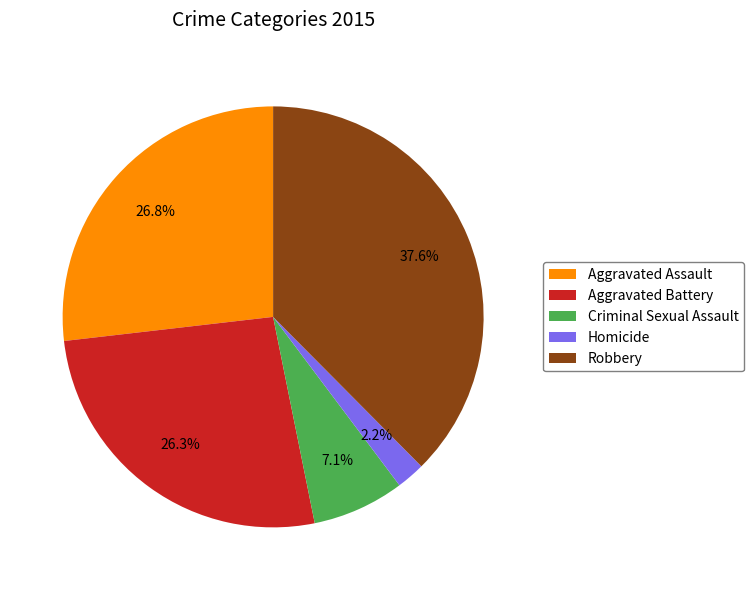

Does Aggravated Assault account for over 50% of the chart?

No